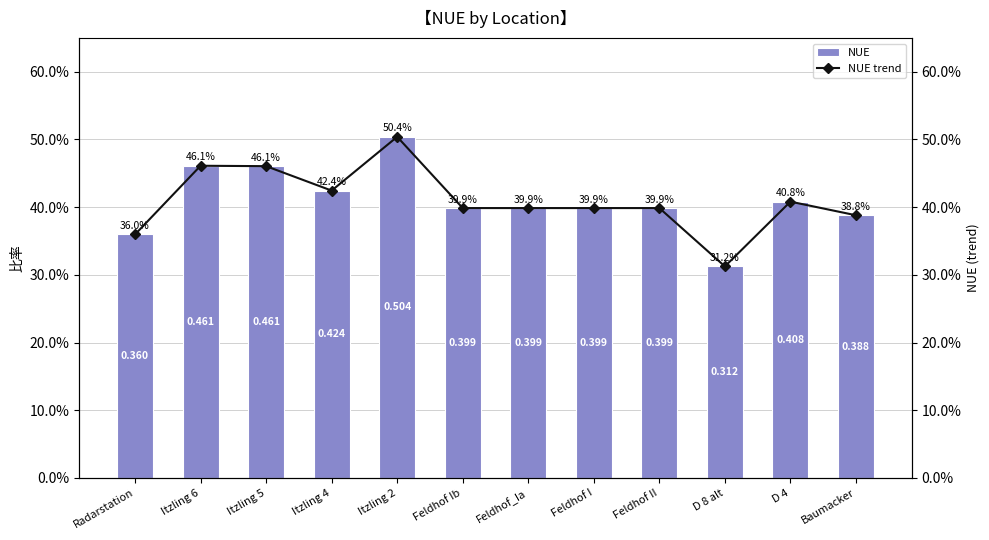

Read the NUE trend value at Itzling 6.

0.5